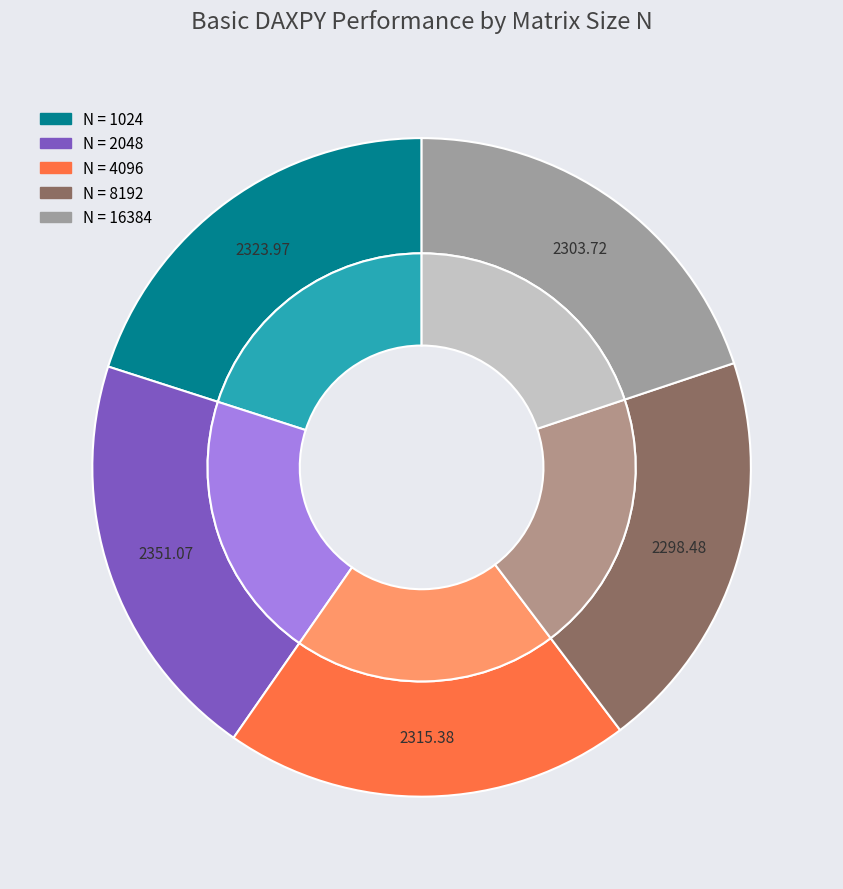

Which has a higher value, 4096 or 16384?

4096